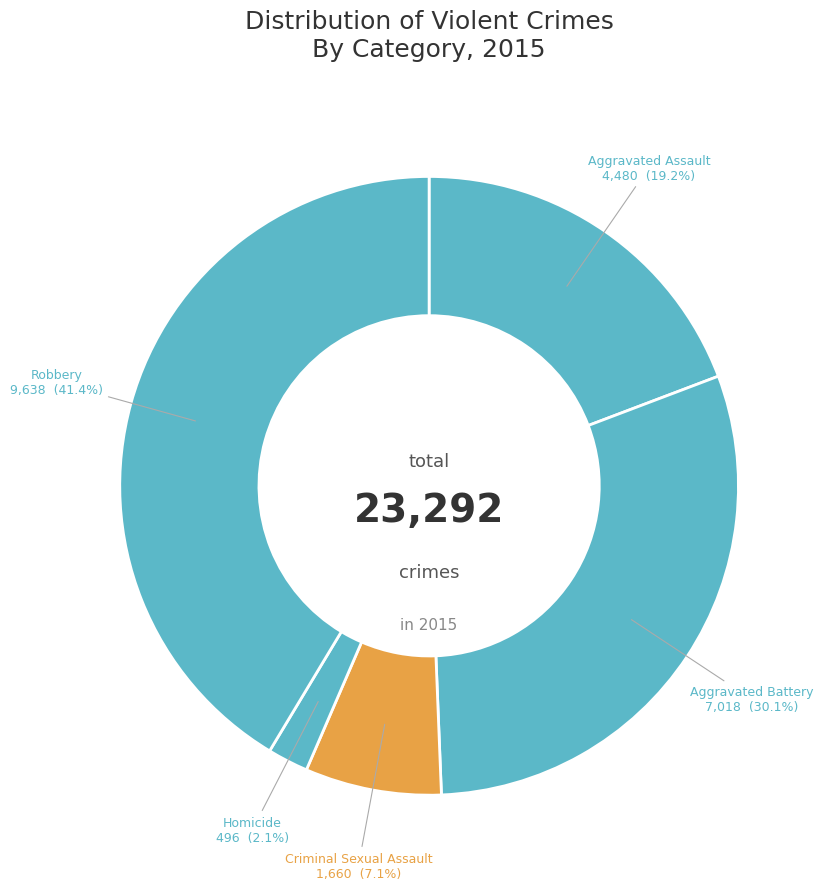

True or false: Robbery accounts for 51% of the total.

False